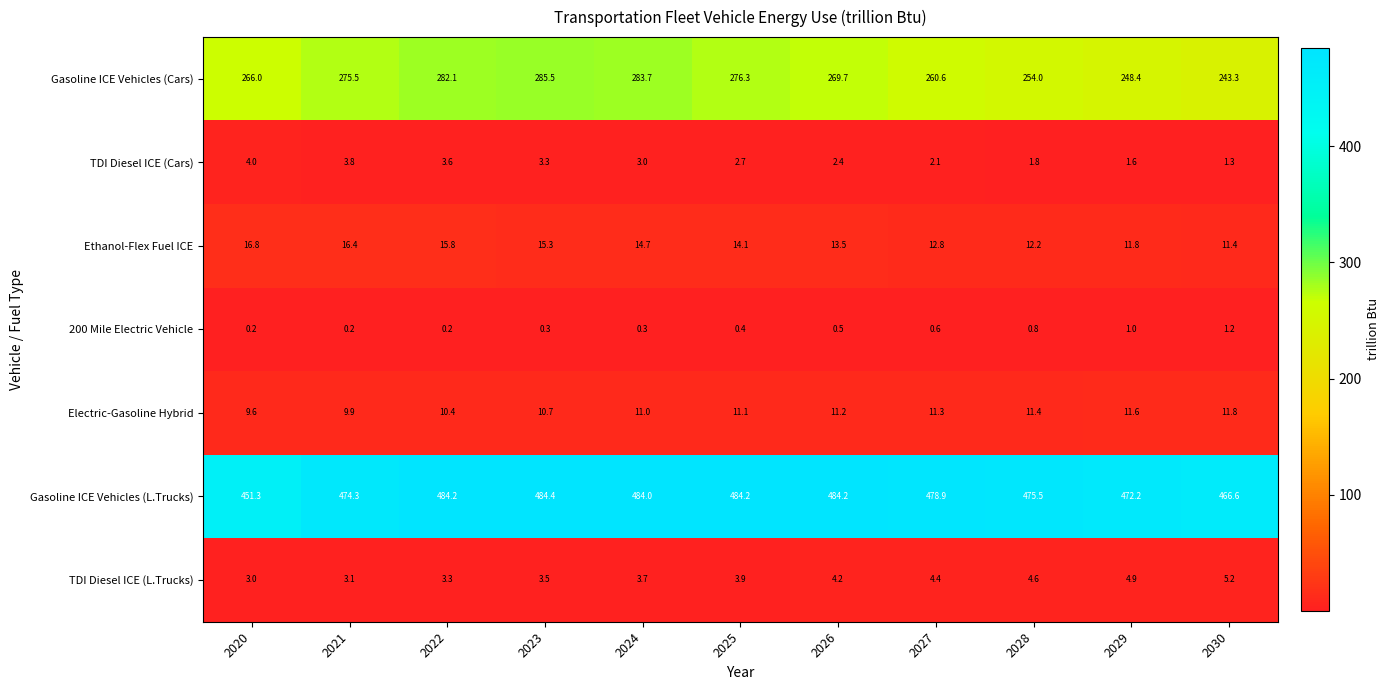

The value of Electric-Gasoline Hybrid at 2025 is 16.0. True or false?

False